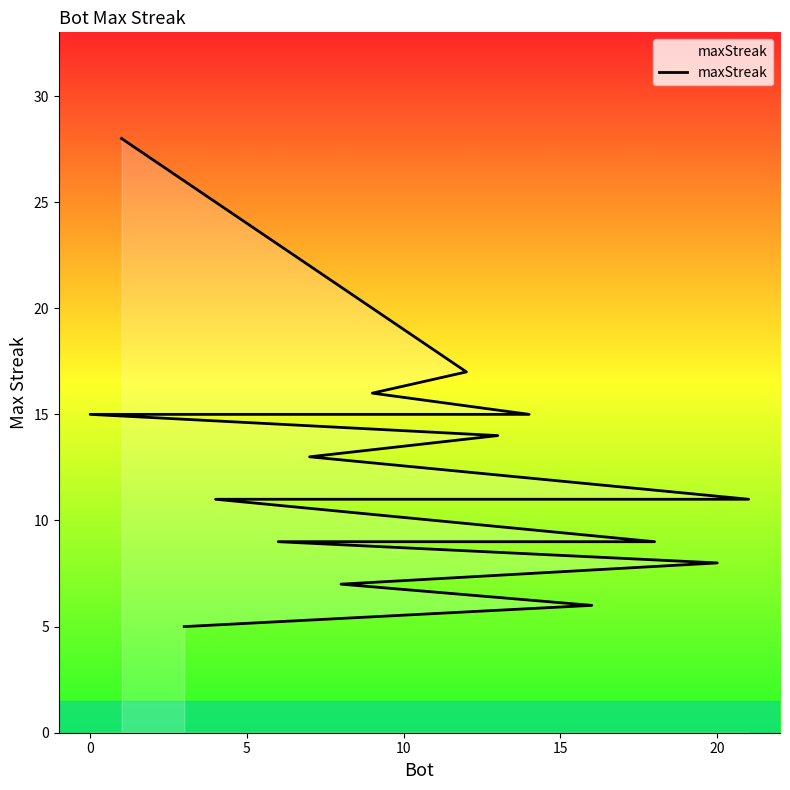

Is this an area chart (filled region under the line)?

No